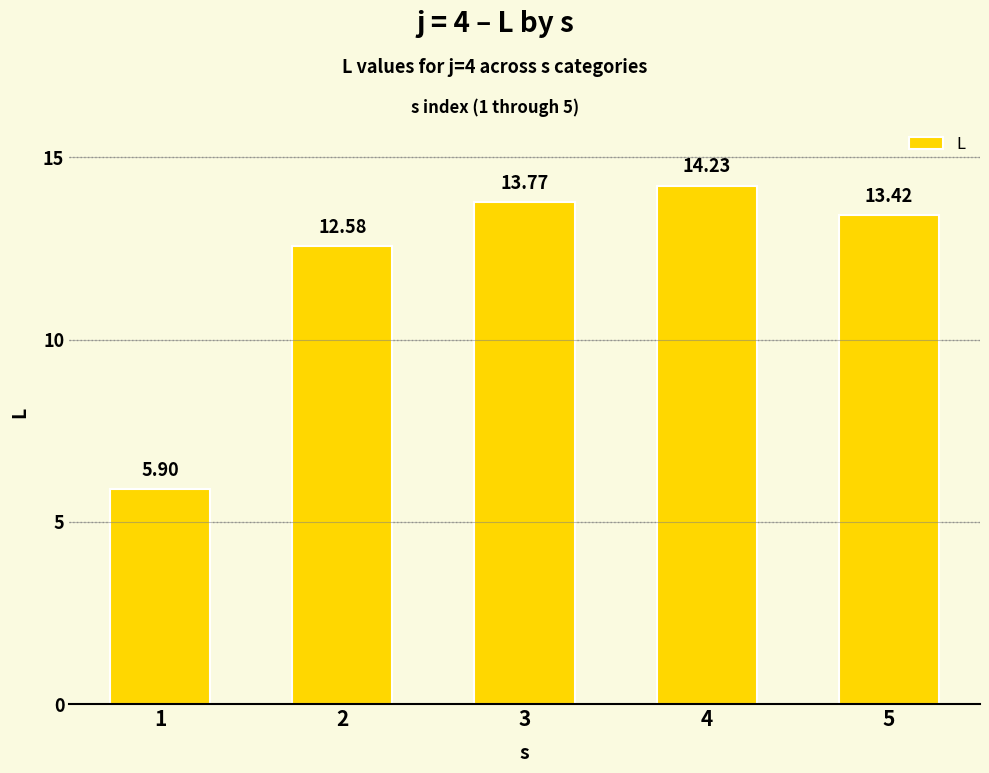

Which category has the lowest value across all series?

1